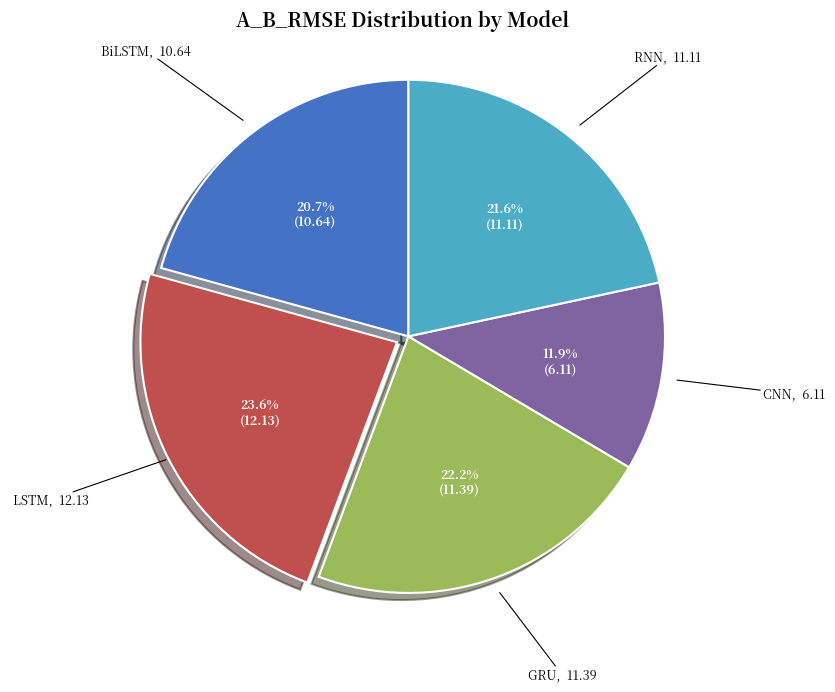

What is the largest slice in the pie chart?

LSTM